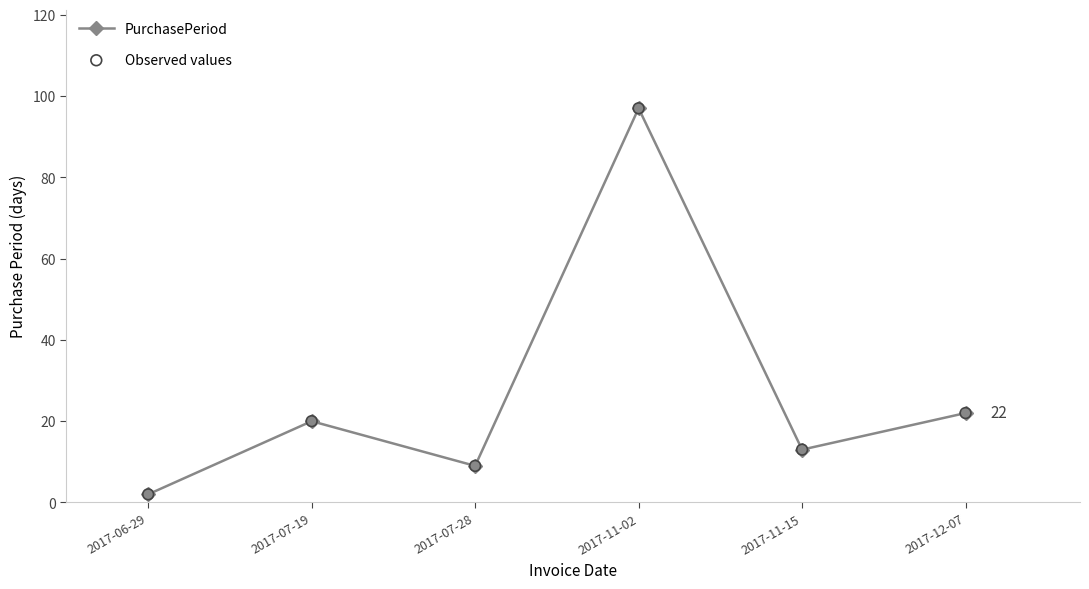

What is the ratio of the value at 2017-07-19 to the value at 2017-11-15?

1.5